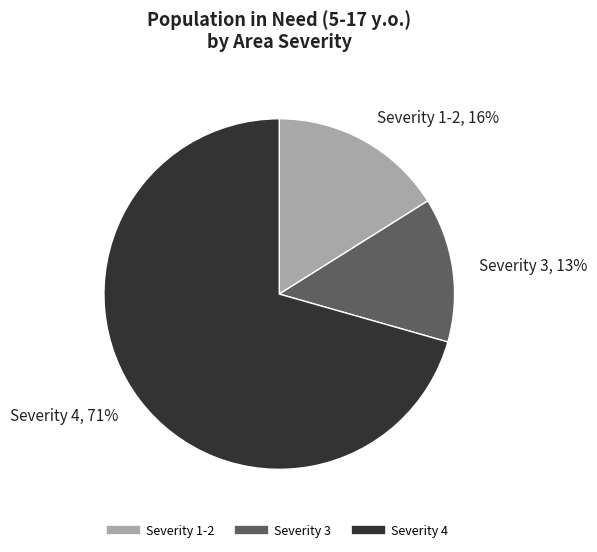

To the nearest percent, what is the average slice percentage?

33%